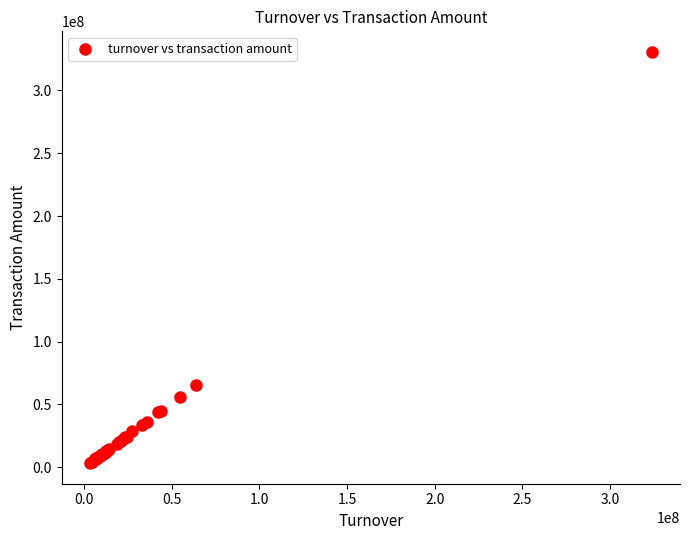

What Y value in the scatter plot is closest to 166956839?

65152208.0